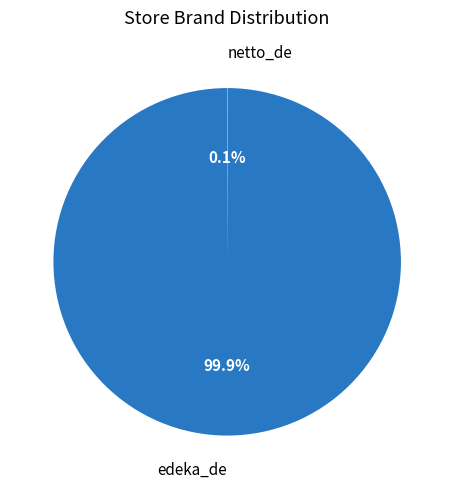

Does any single category account for the majority?

Yes